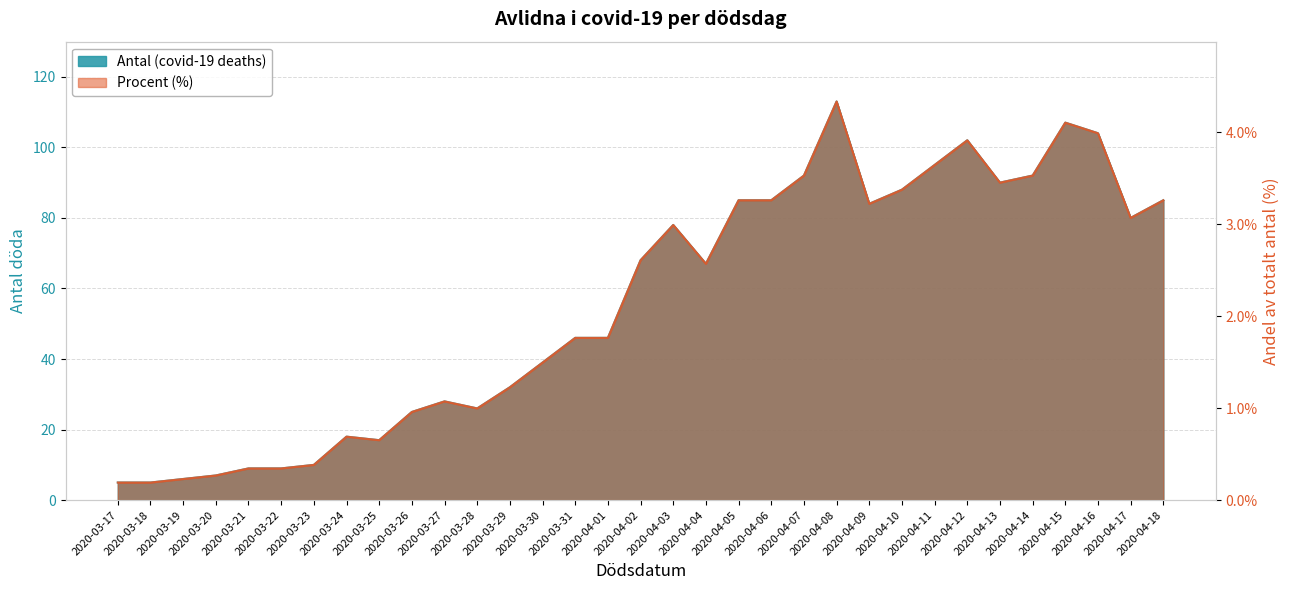

Which series has the largest range (max minus min)?

Antal (covid-19 deaths)